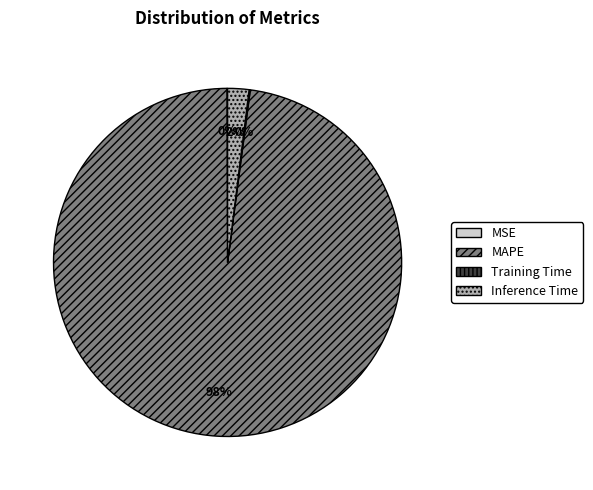

The MAPE slice represents 98% of the pie. True or false?

True